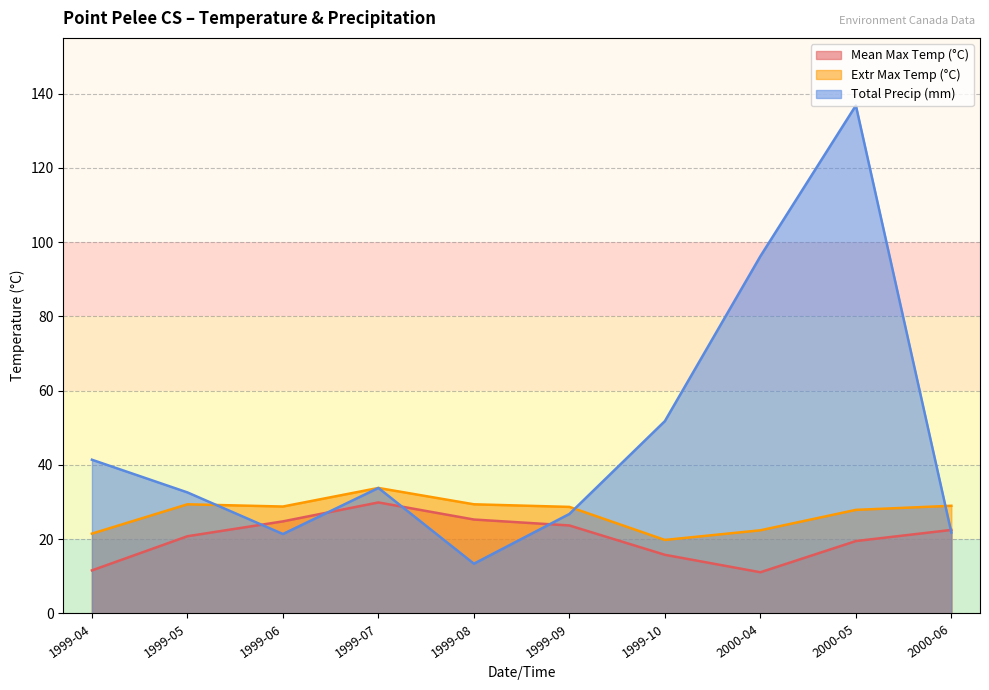

Which has a higher value, 2000-04 or 1999-04?

1999-04